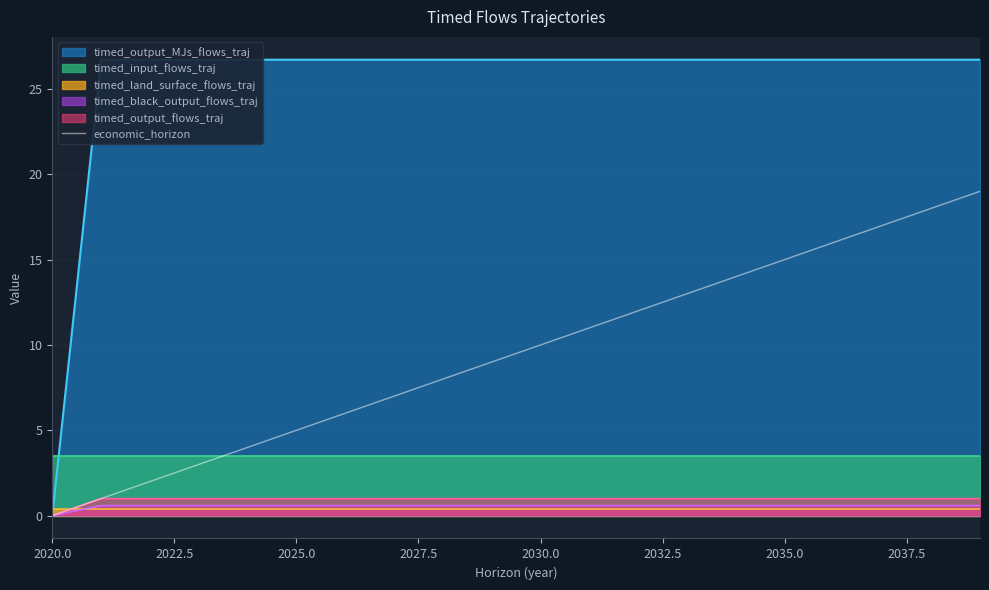

Which category has the lowest value in the timed_output_flows_traj series?

2020.0